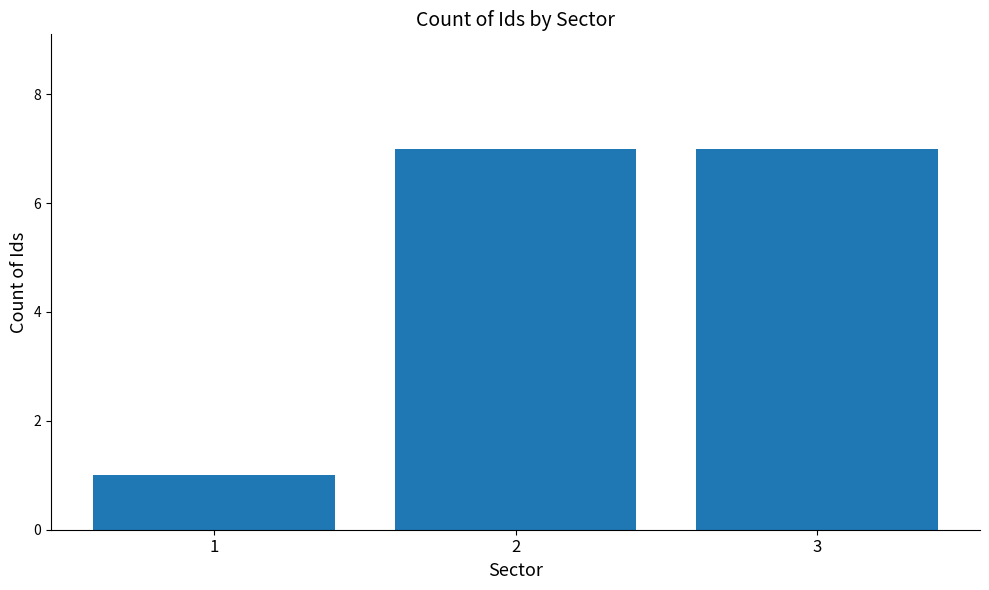

What is the change in value from 1 to 2?

+6